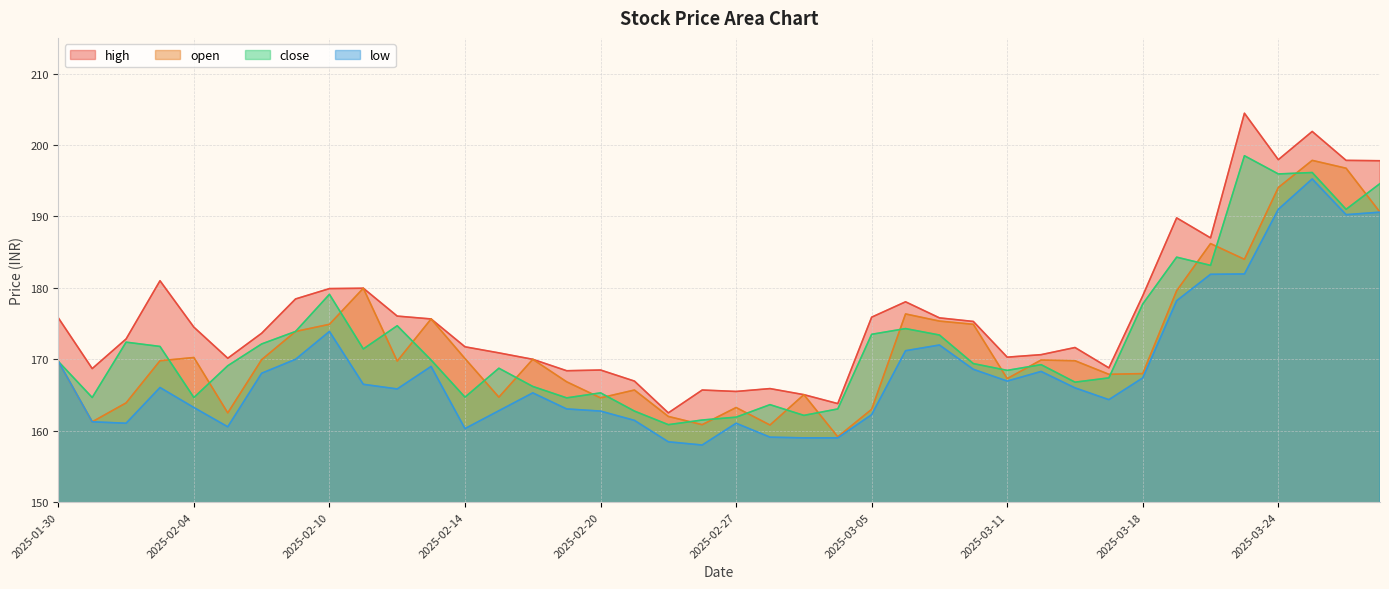

Is the value of low at 2025-02-10 greater than the value of close at 2025-02-18?

Yes